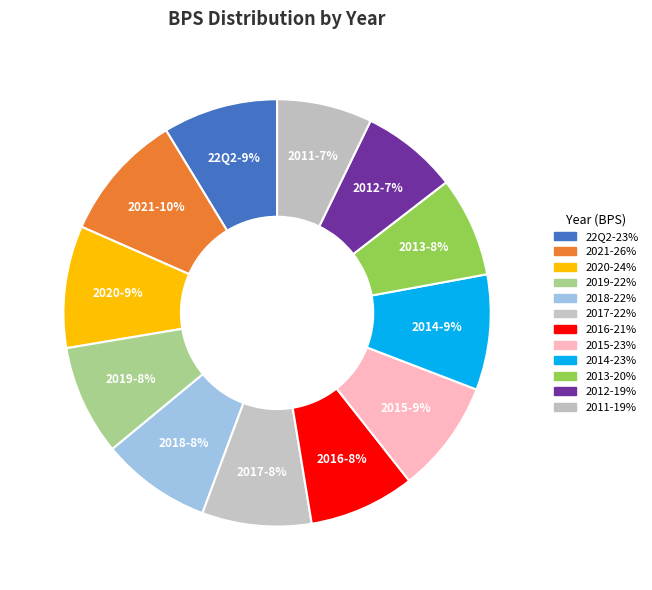

Count the number of slices in the pie.

12